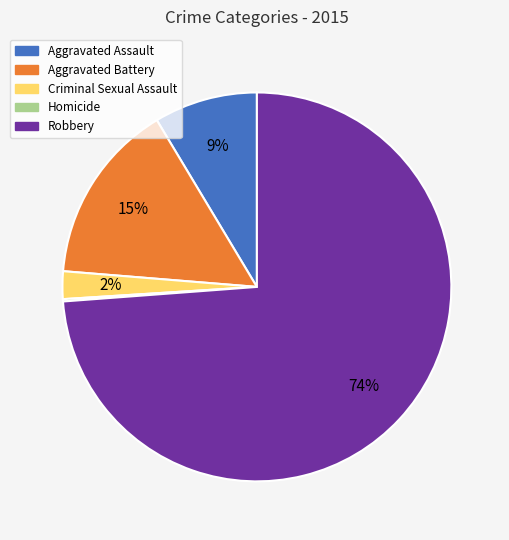

To the nearest percent, what is the difference between the largest and smallest slice percentages?

74%